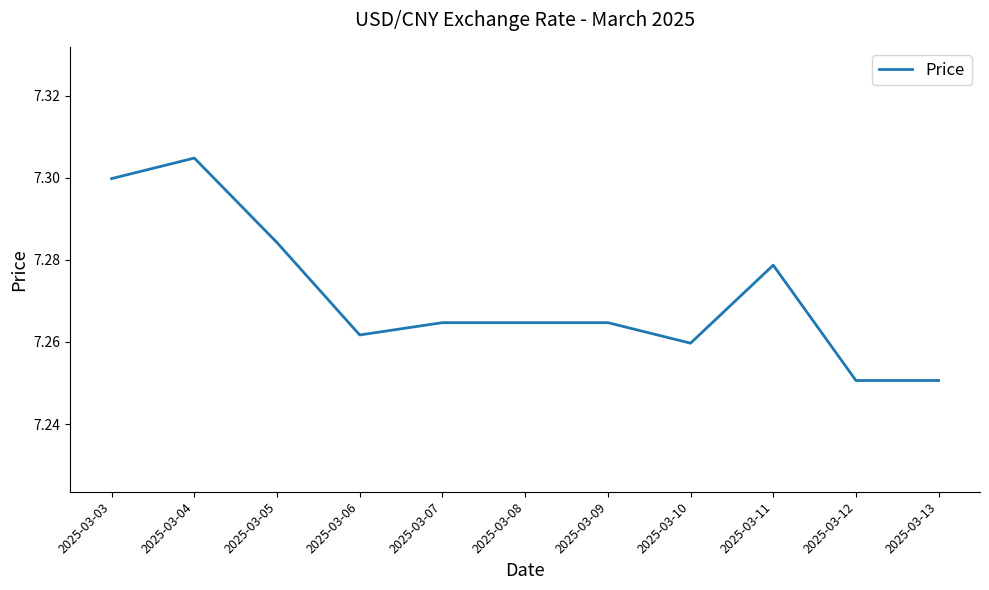

True or false: the data shows 1.8 at 2025-03-03.

False